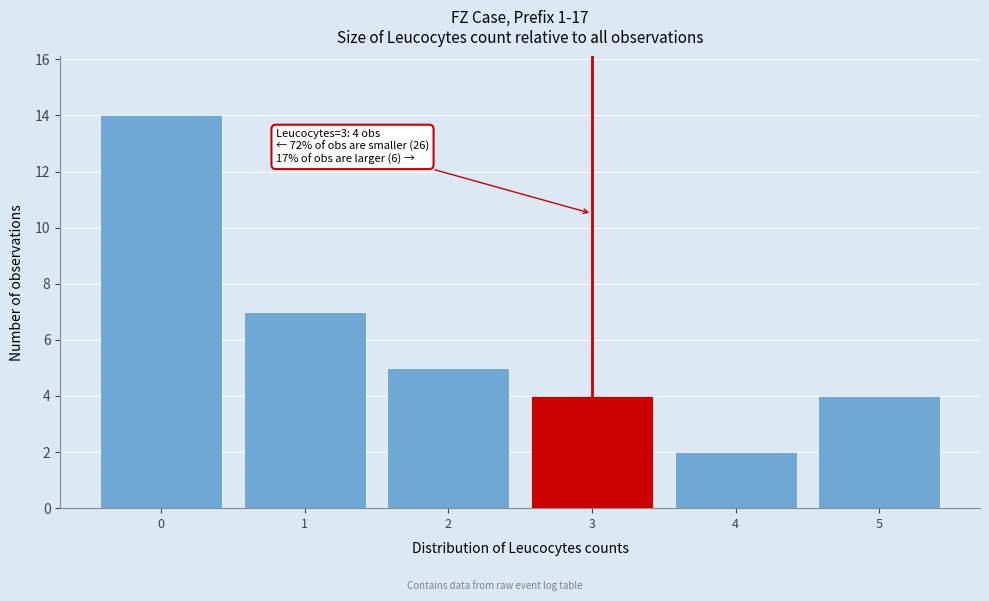

Which range on the x-axis has the tallest bar?

-0.5 to 0.5